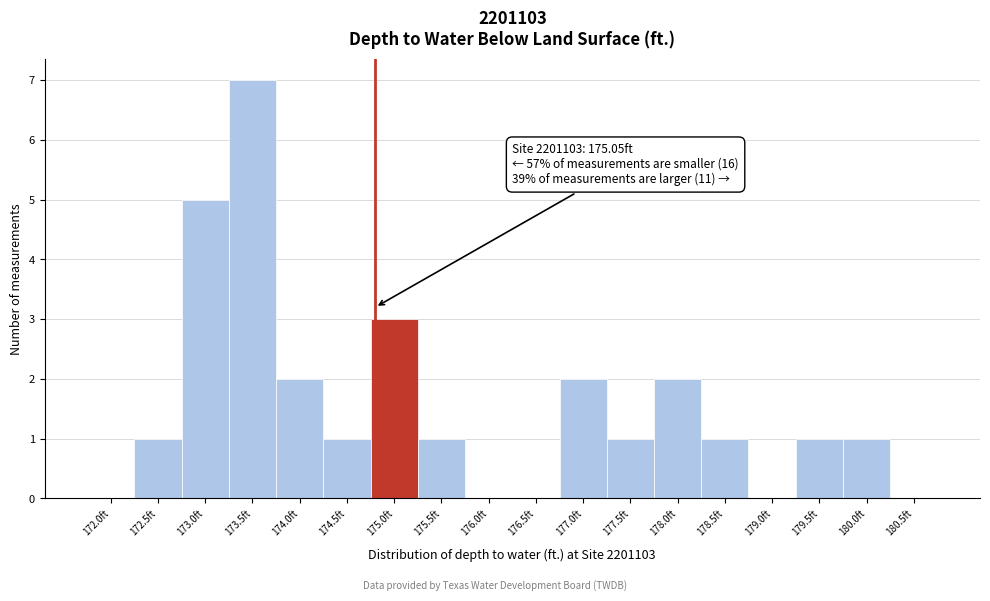

Reading left to right, list all the values displayed in this chart.

172.0ft=0	172.5ft=1	173.0ft=5	173.5ft=7	174.0ft=2	174.5ft=1	175.0ft=3	175.5ft=1	176.0ft=0	176.5ft=0	177.0ft=2	177.5ft=1	178.0ft=2	178.5ft=1	179.0ft=0	179.5ft=1	180.0ft=1	180.5ft=0